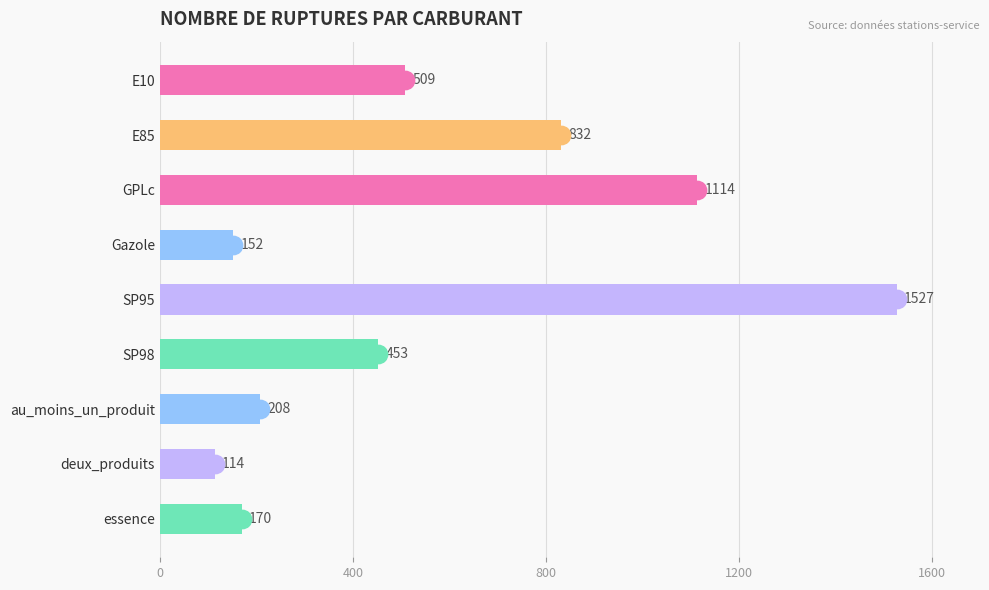

Count the number of data series in this chart.

1